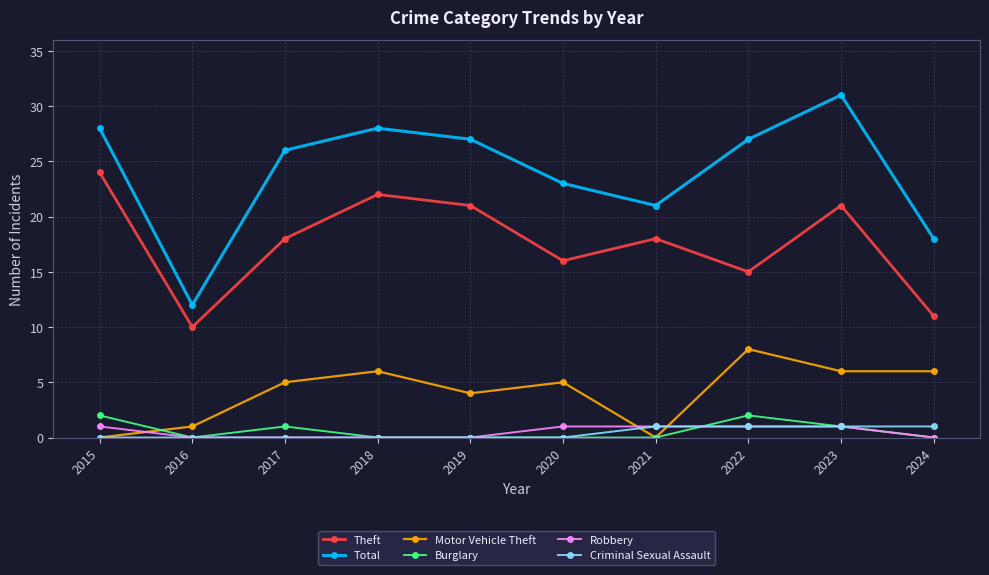

Where do Burglary and Motor Vehicle Theft first cross each other?

2015 and 2016